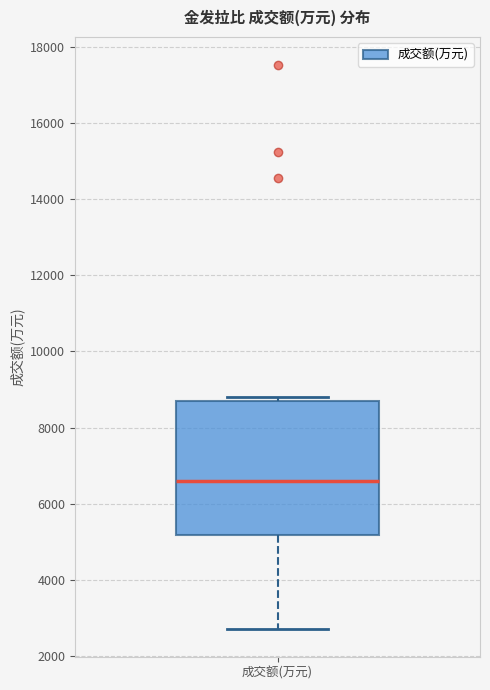

Where is the upper edge of the box for 成交额(万元) on the y-axis? The values are not printed on the chart, so give them approximately, as read against the axis.

8600